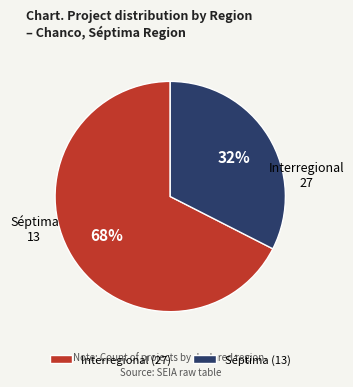

To the nearest percent, what is the combined percentage of Séptima and Interregional?

100%